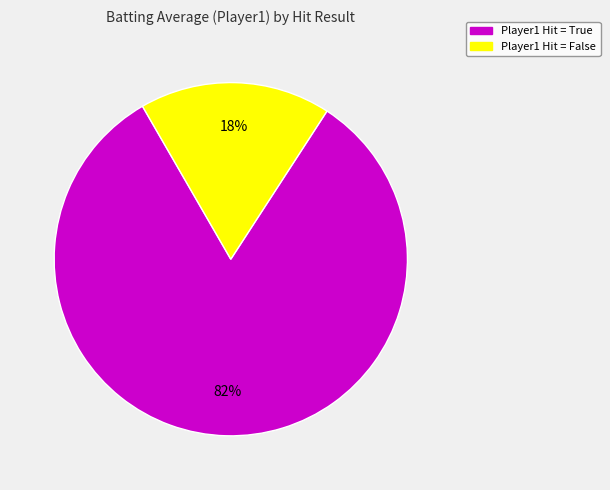

Is there a majority slice in this chart?

Yes